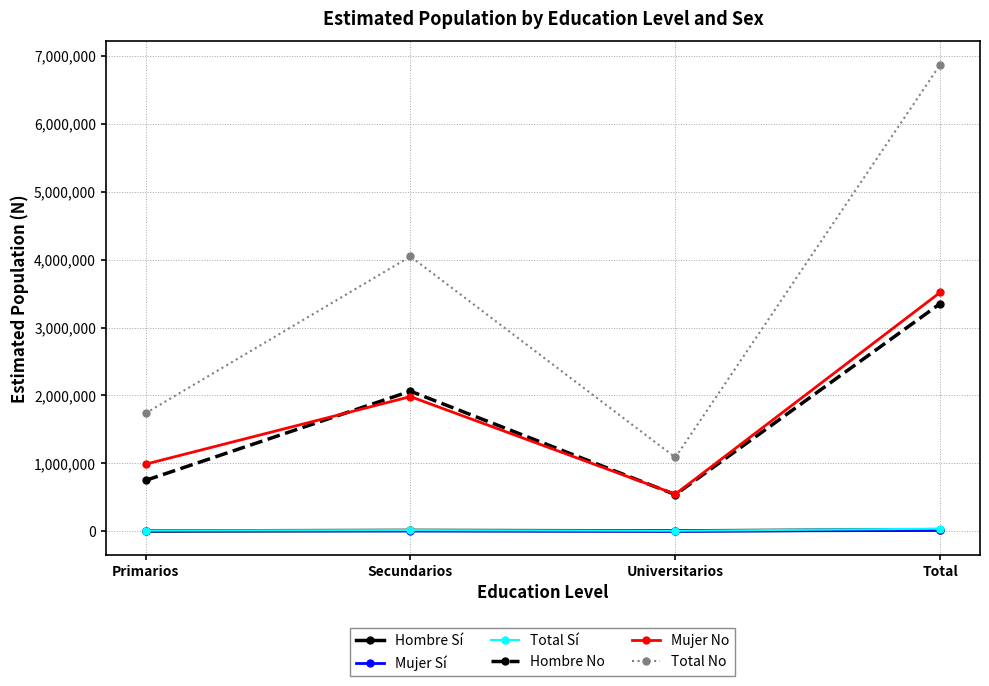

Which series has the largest total across all categories?

Total No